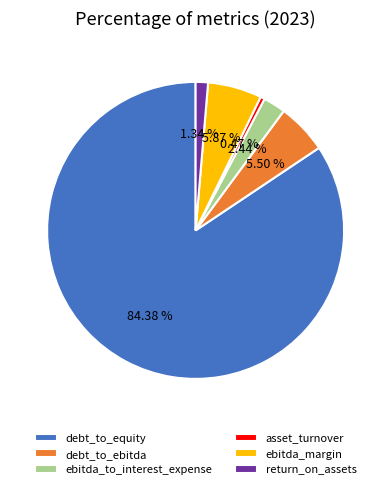

Is the sum of ebitda_to_interest_expense and ebitda_margin greater than half?

No